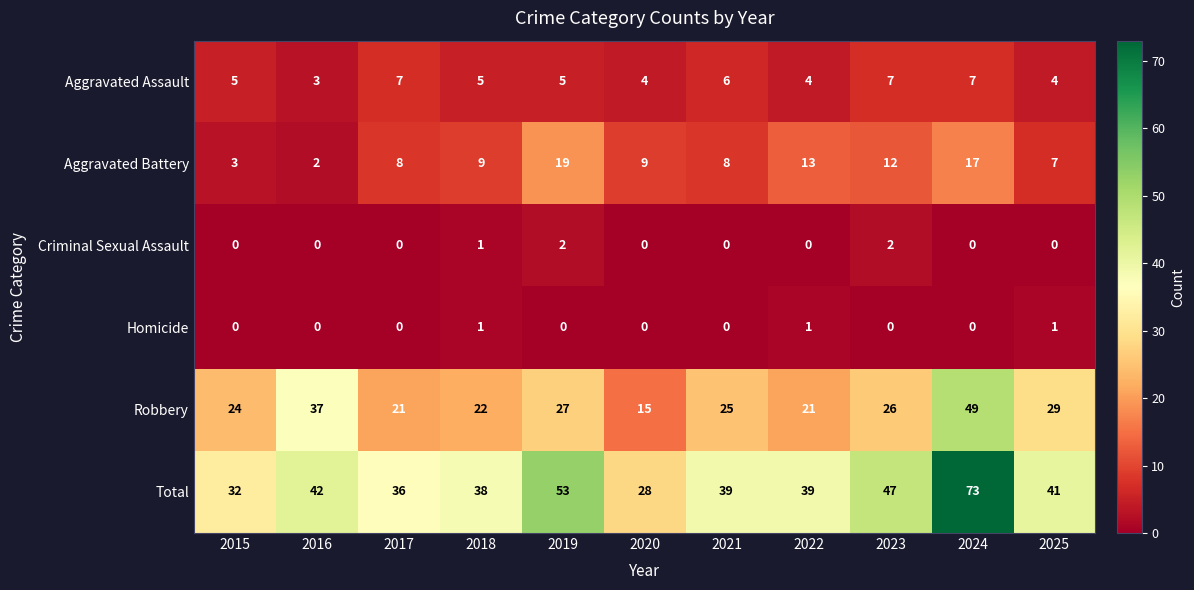

What is the greatest value displayed?

73